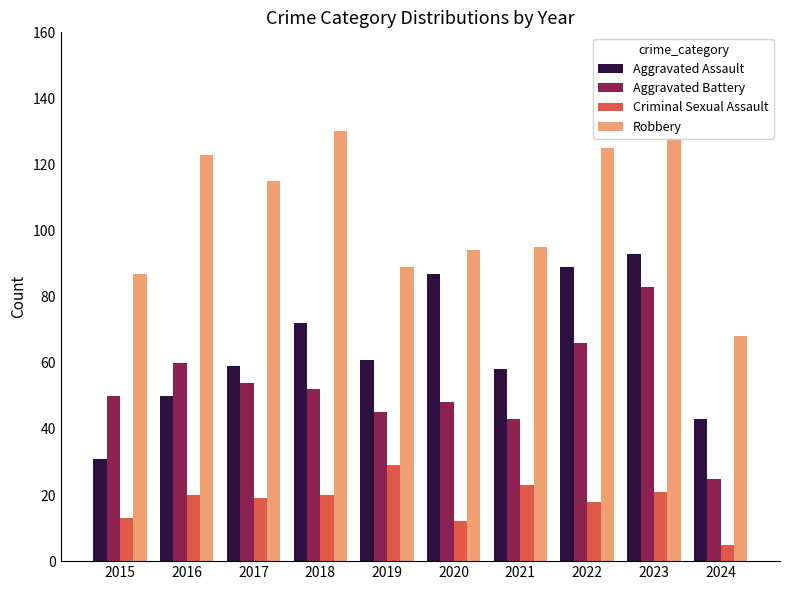

What is the sum of all Criminal Sexual Assault values?

180